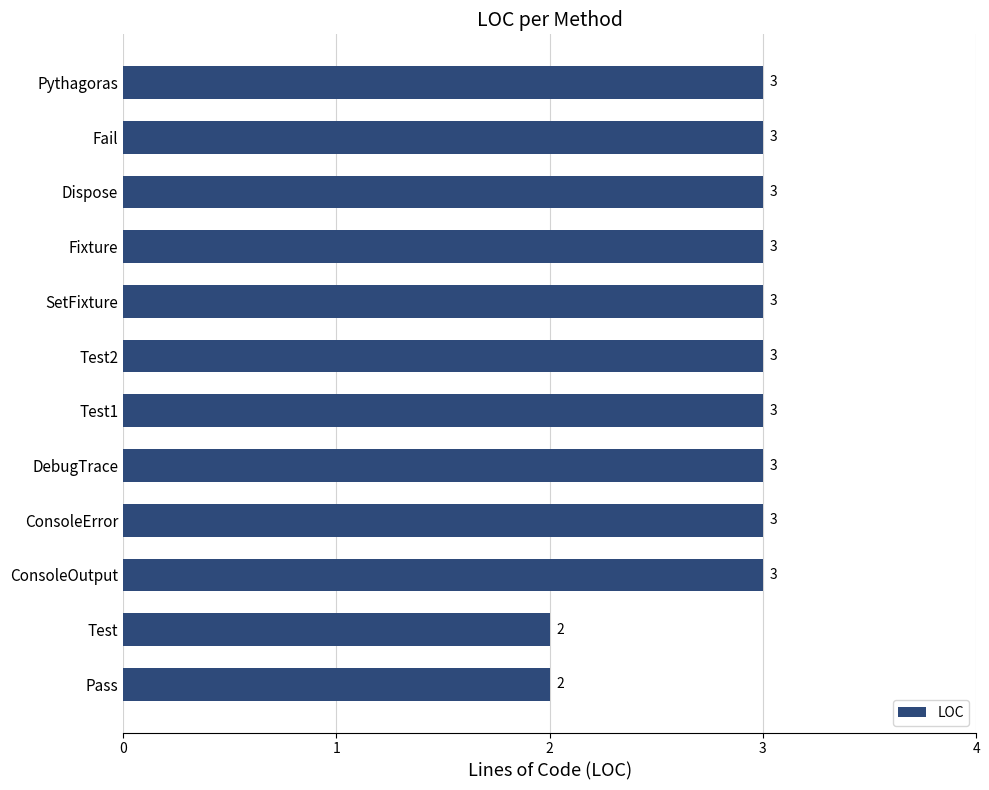

Reading bottom to top, extract all data points from this chart.

2	2	3	3	3	3	3	3	3	3	3	3